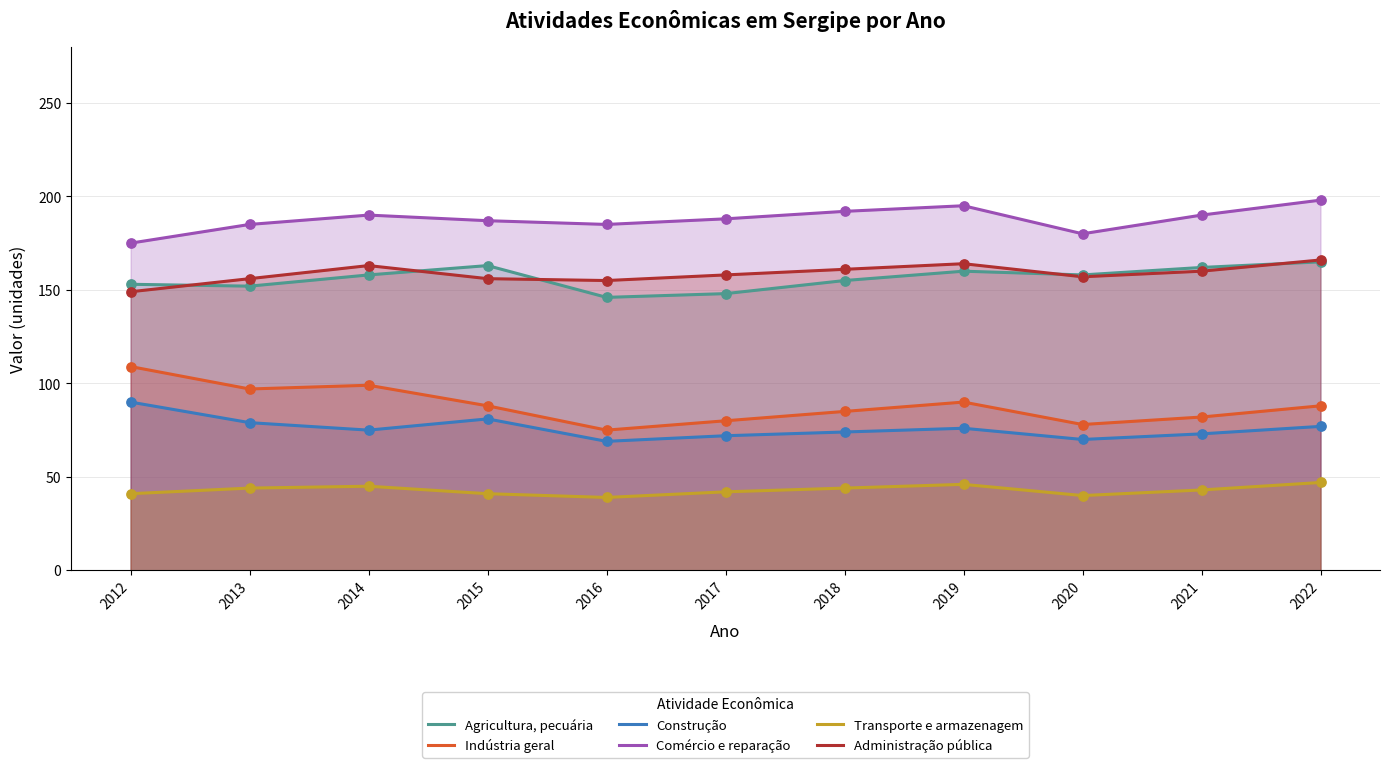

Which series contains the lowest Y value?

Transporte e armazenagem